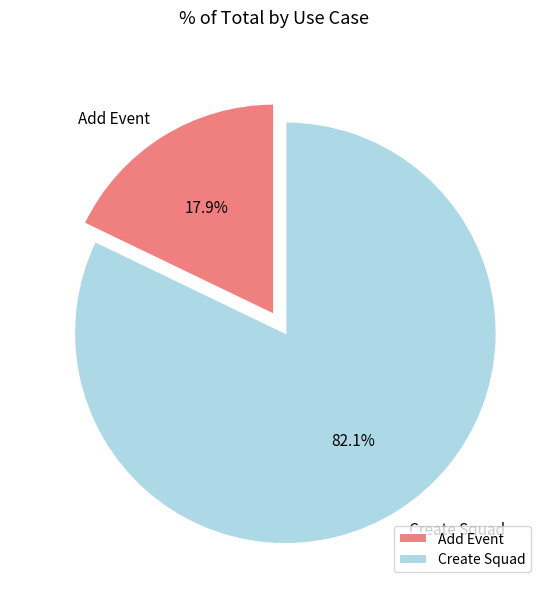

To the nearest percent, what percentage of the pie is Add Event?

18%